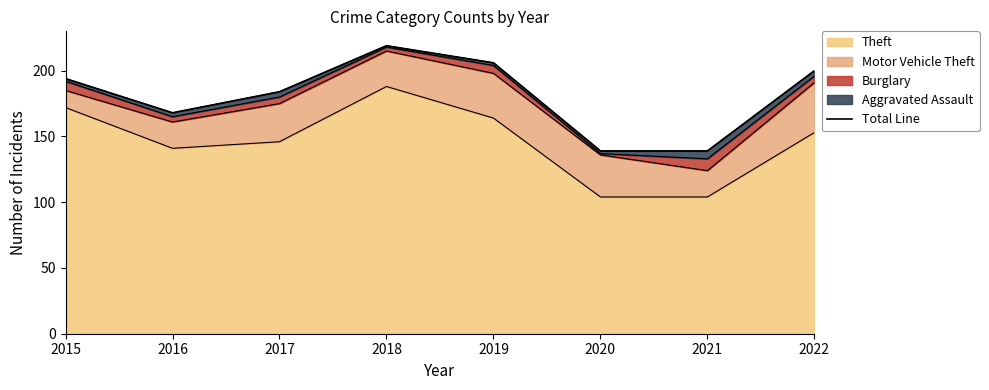

List the labels in order of value, largest first.

2018, 2019, 2022, 2015, 2017, 2016, 2020, 2021